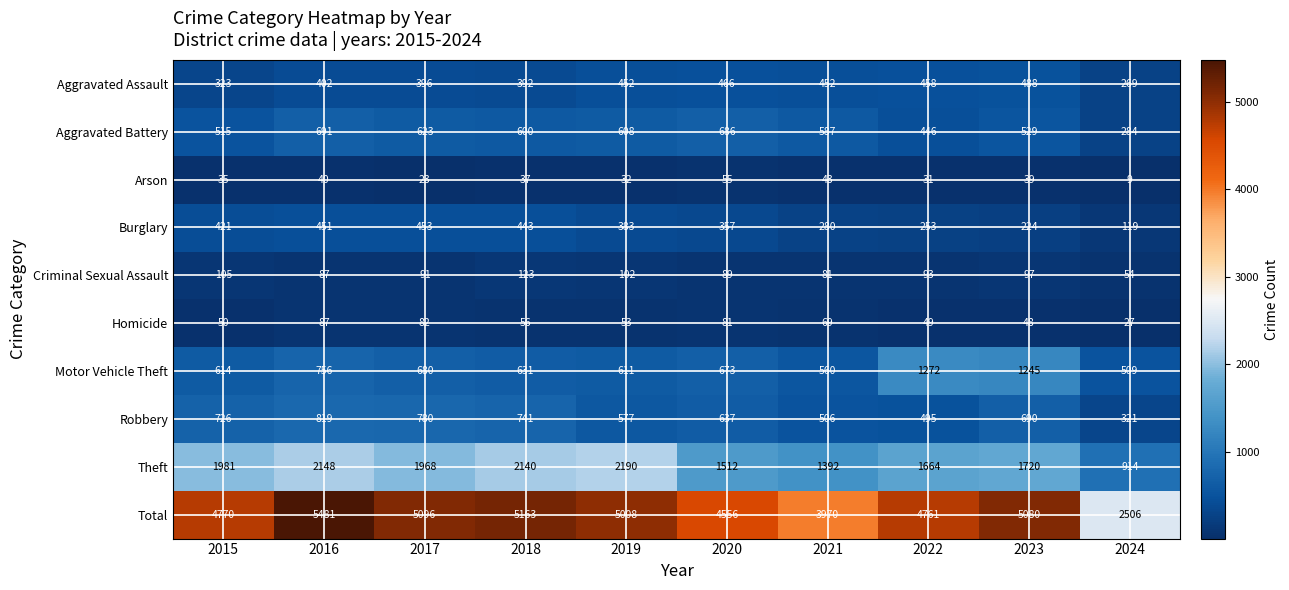

Between 2017 and 2023, which series saw the biggest shift?

Motor Vehicle Theft